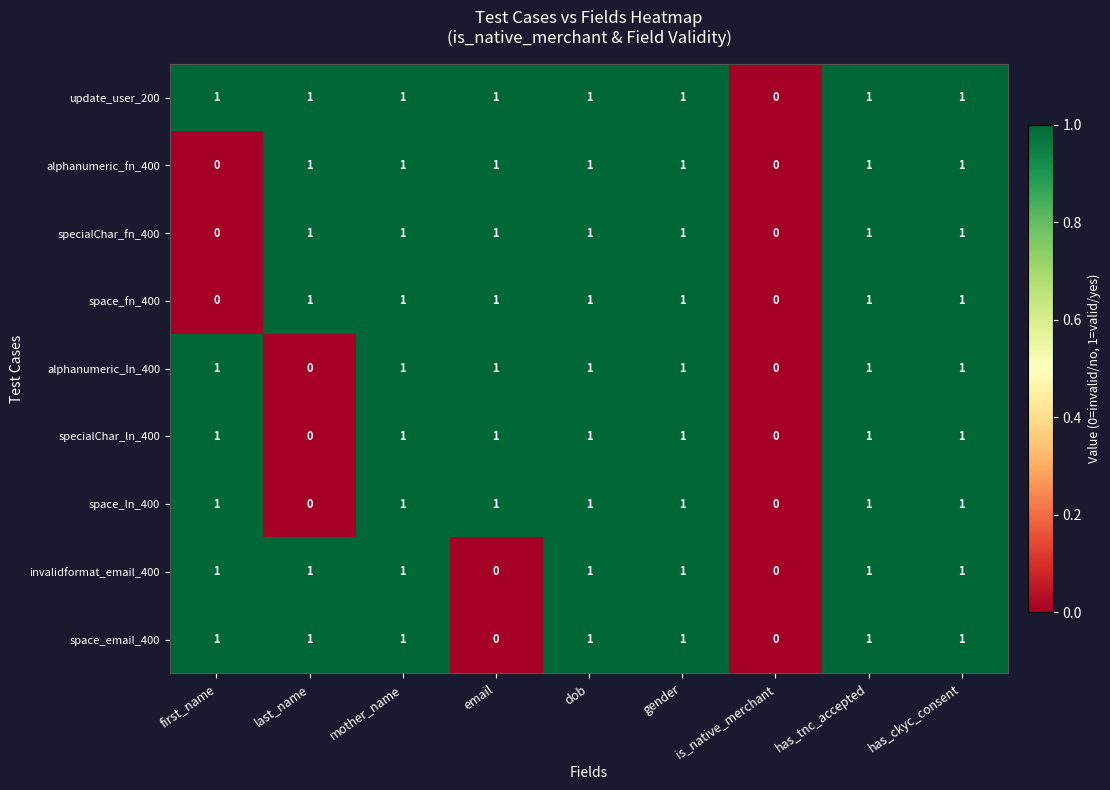

How many values in specialChar_fn_400 are above zero?

7